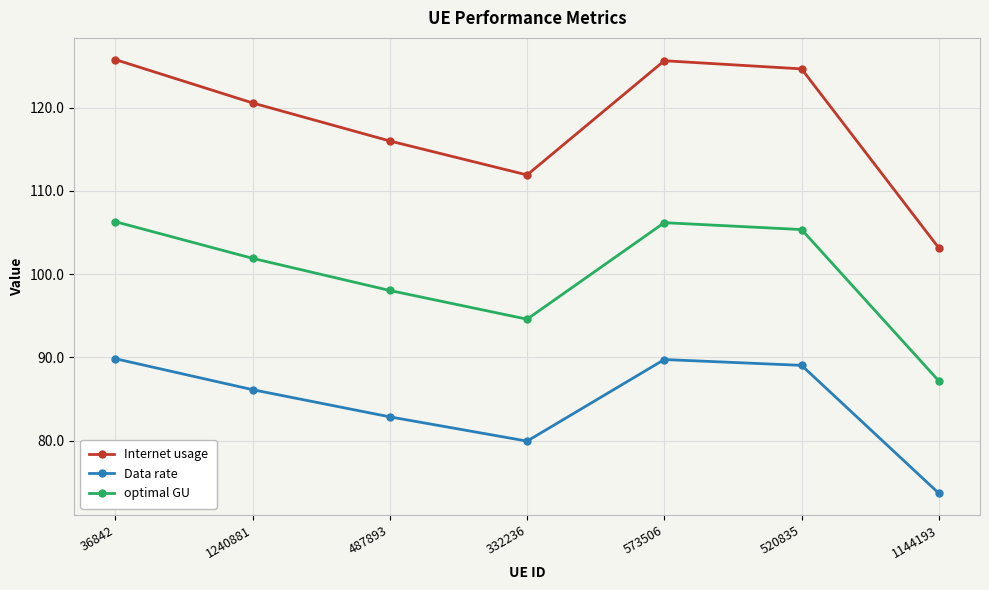

What is the sum of all Data rate values?

591.3